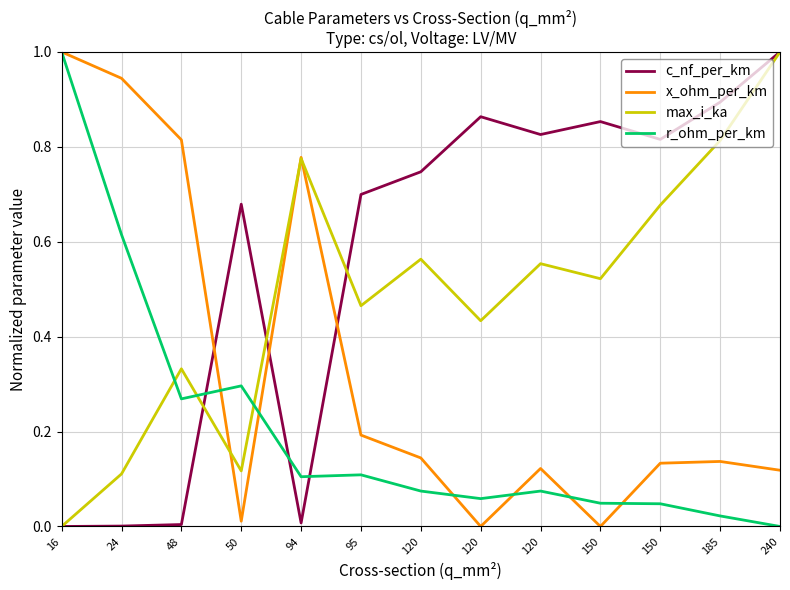

Is it true that max_i_ka equals 0.8 at 185?

True